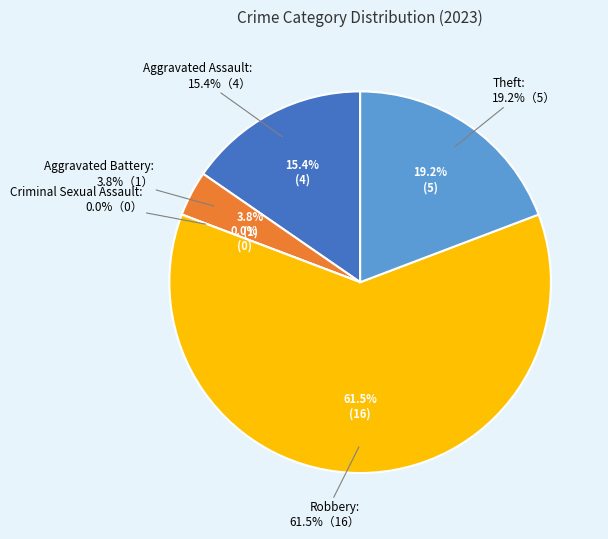

To the nearest percent, what is the difference between the largest and smallest slice percentages?

62%